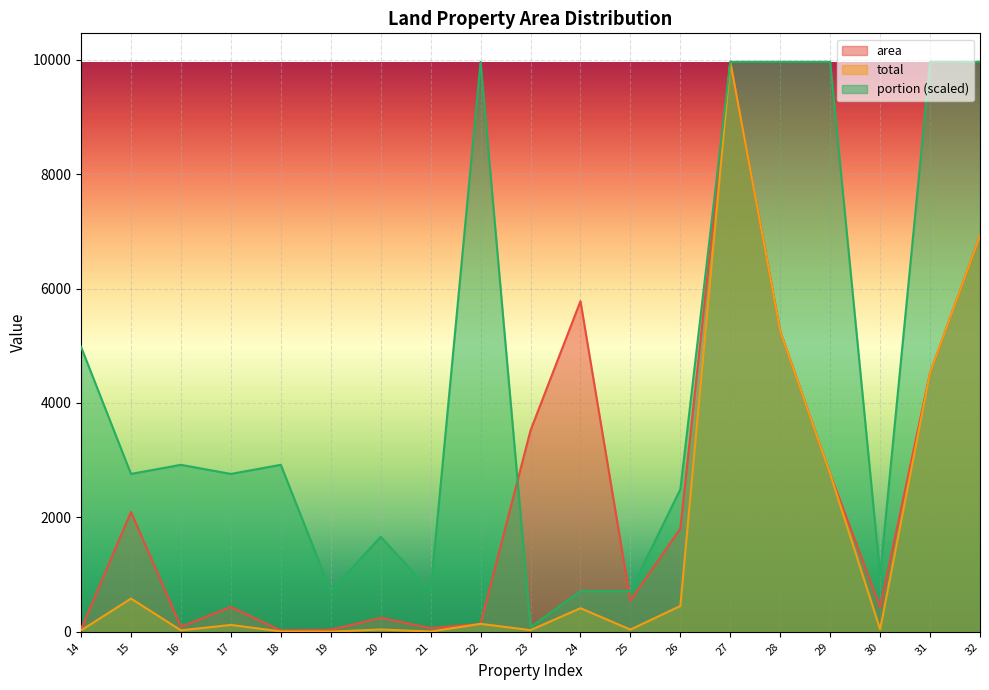

What is the lowest value of the total series?

2.5